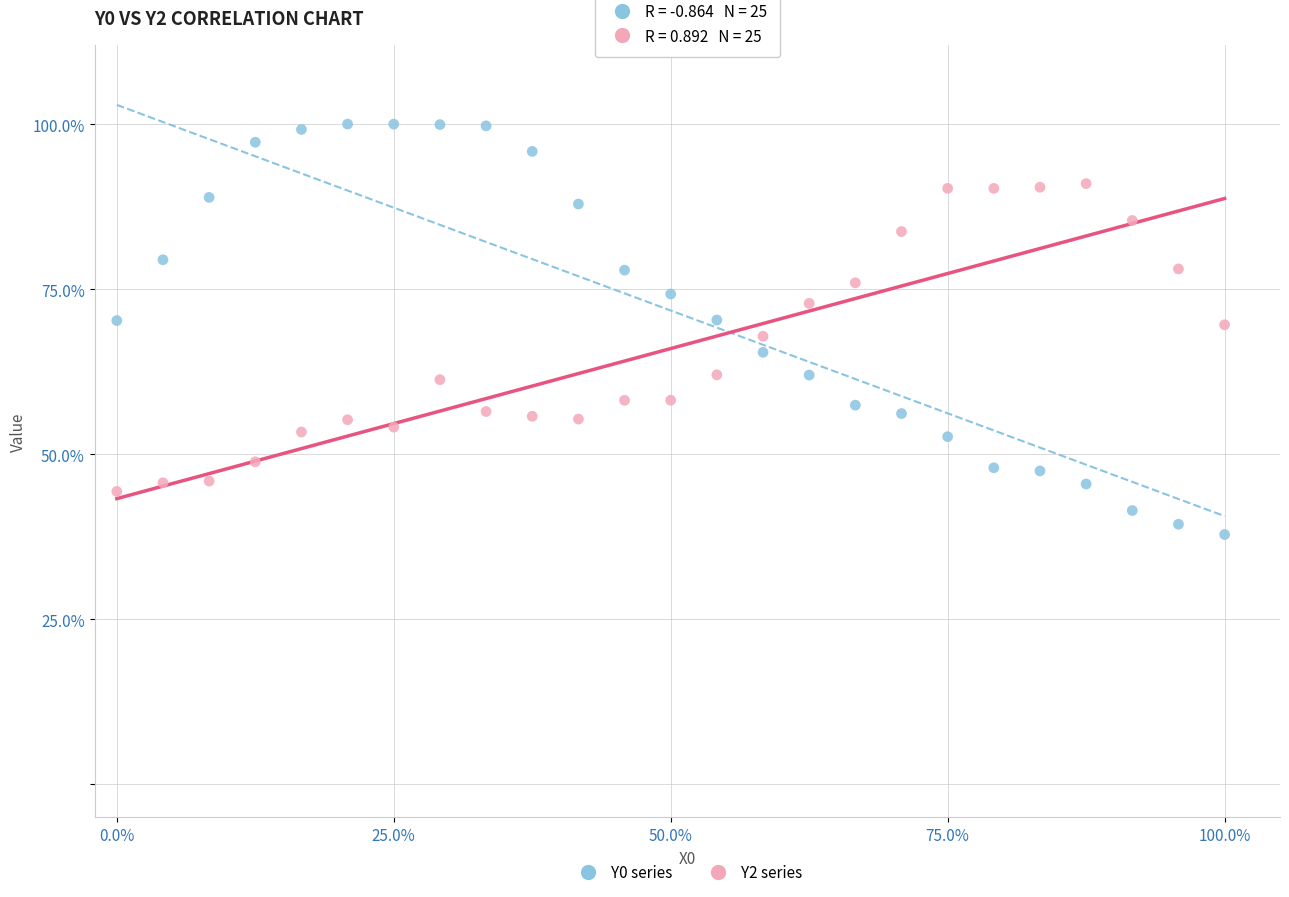

What are all the series names shown in the legend?

Y0 series, Y2 series